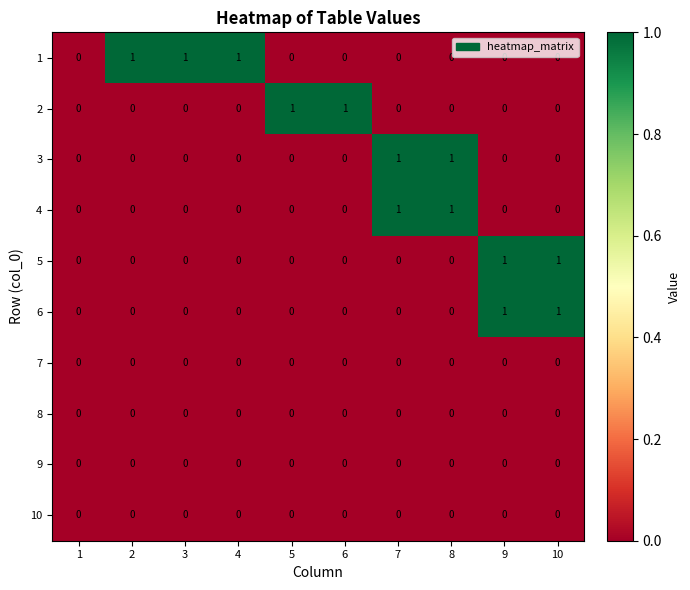

The value of 4 at 7 is 0. True or false?

False